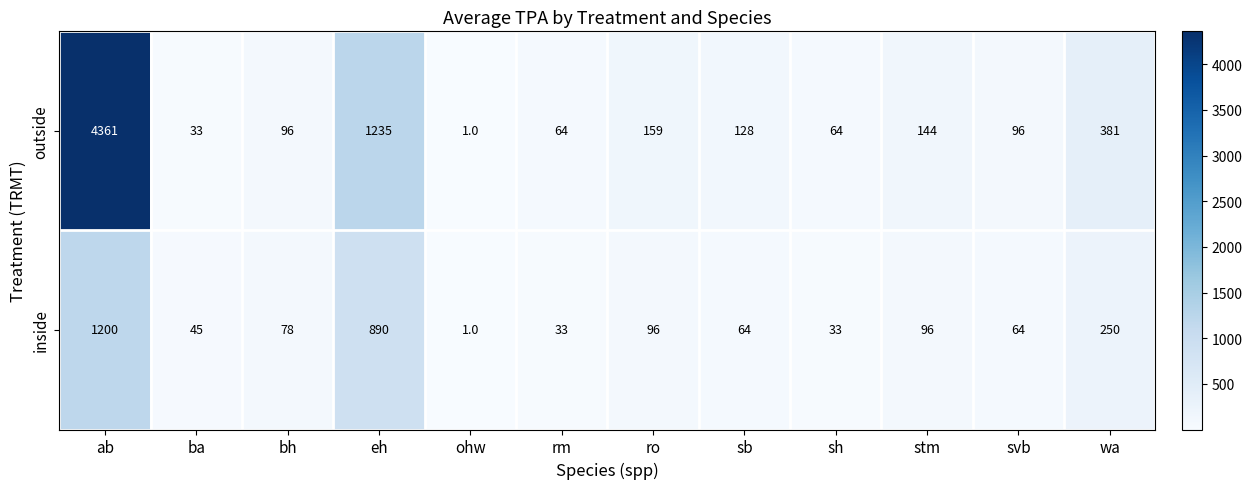

Between rm and wa, which series saw the biggest shift?

outside